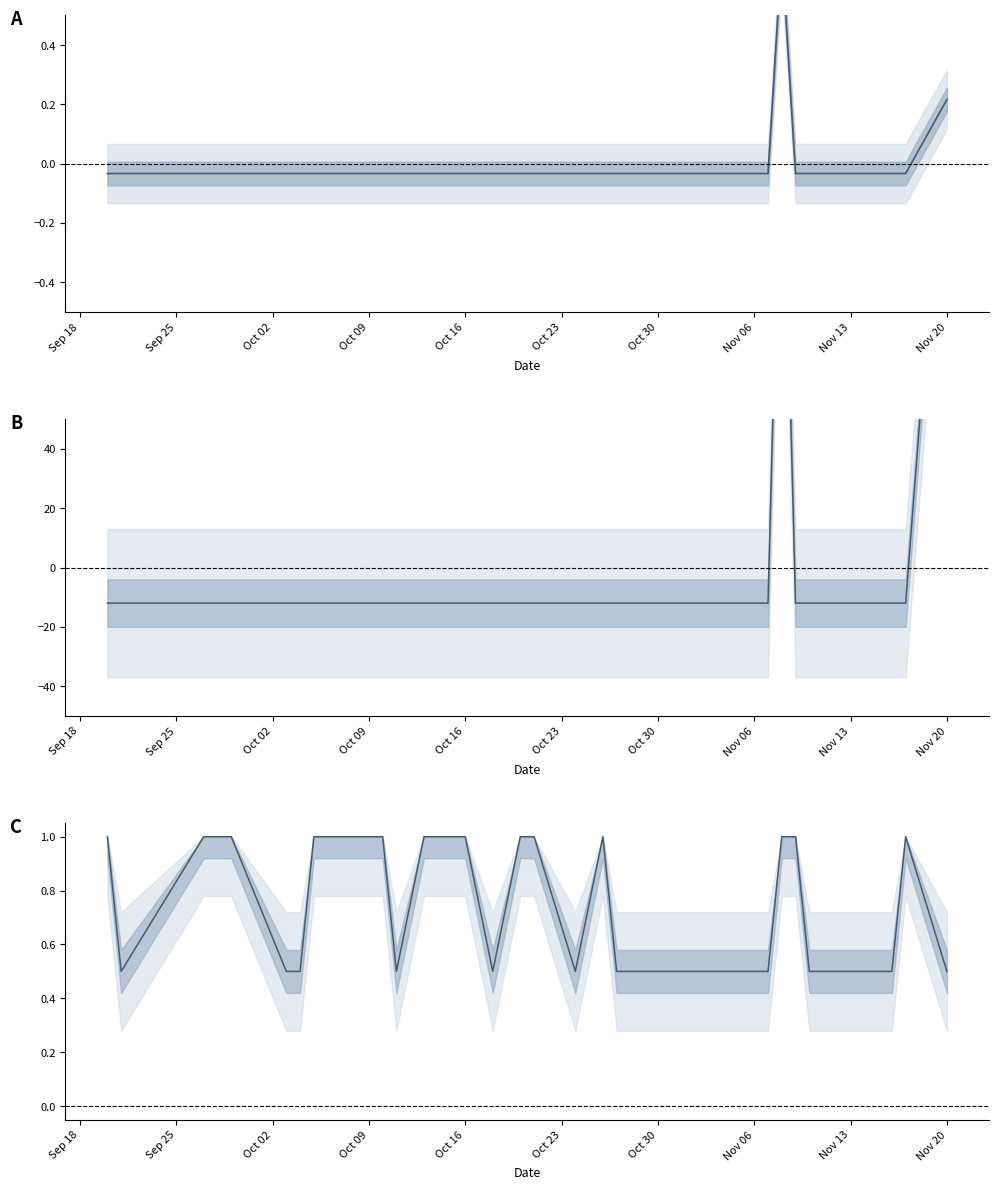

At how many categories does at least one series exceed 82?

2